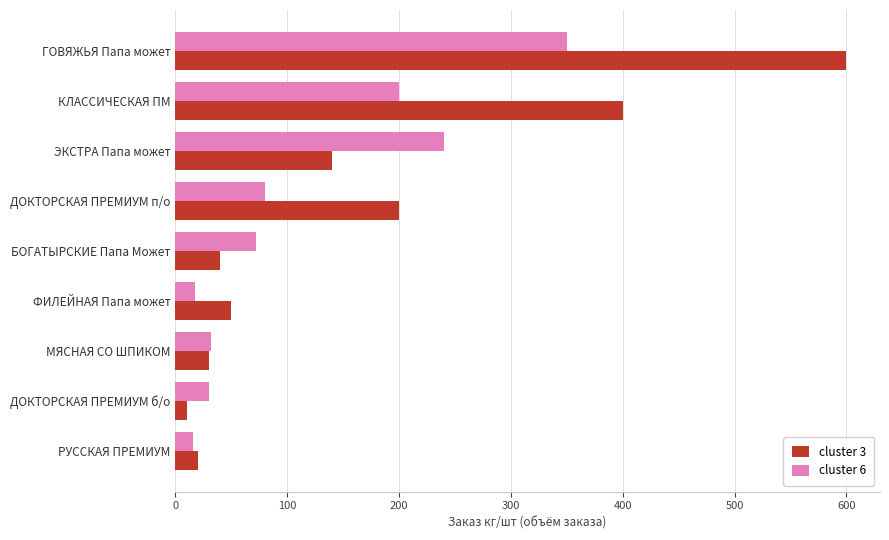

At which category does the chart reach its peak across all series?

ГОВЯЖЬЯ Папа может